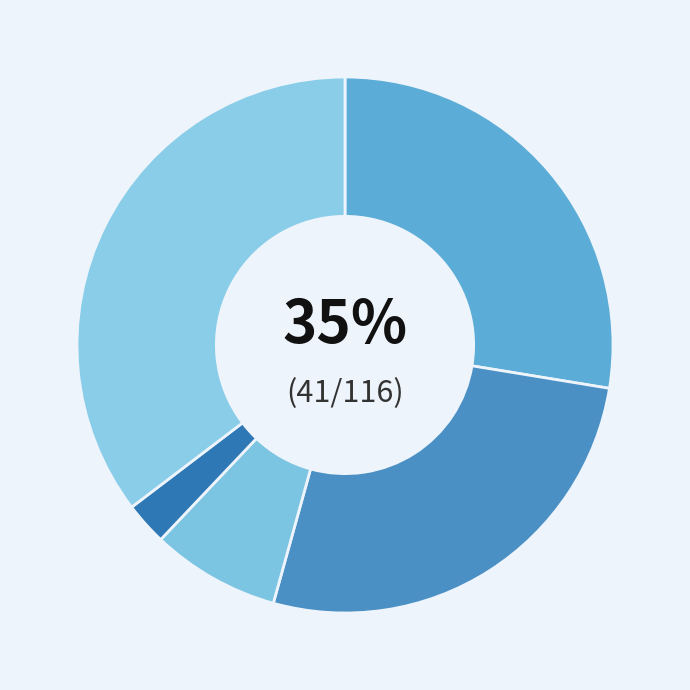

How much of the chart is everything except Aggravated Assault?

72.4%